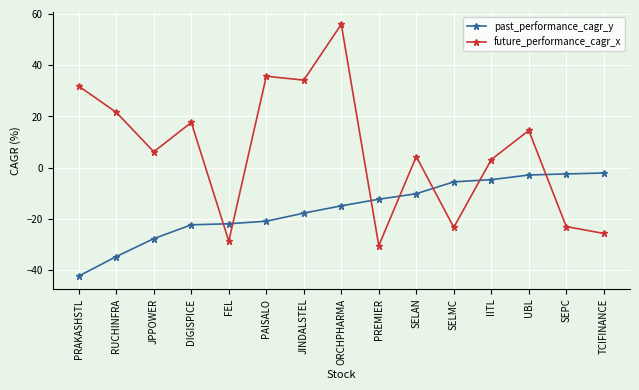

Does the chart display data point markers on the line(s)?

Yes